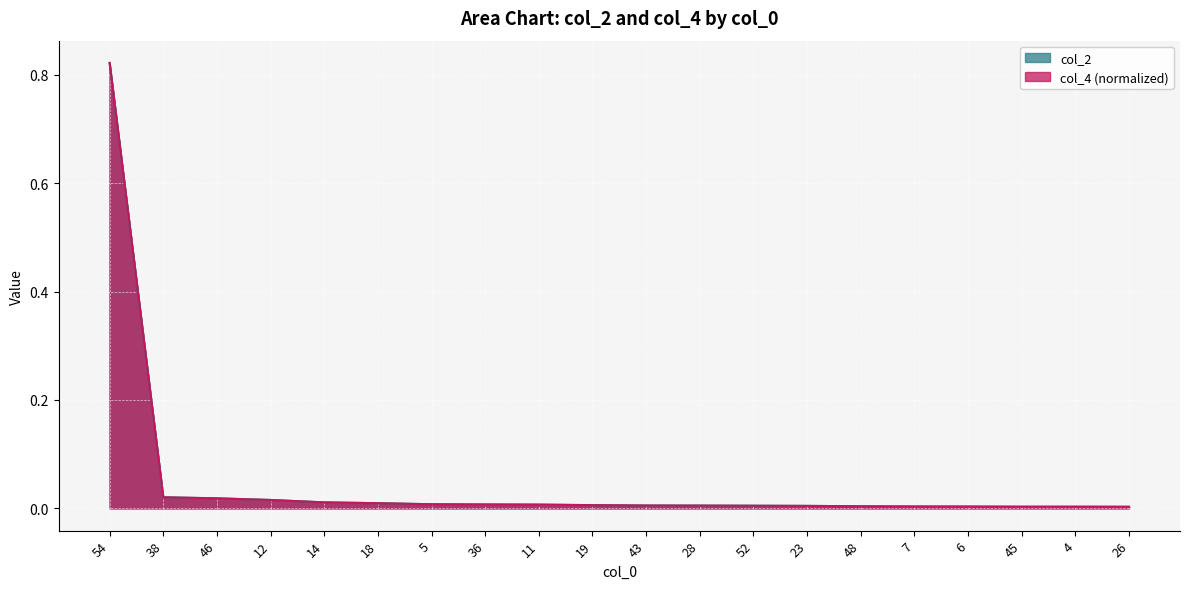

Reading left to right, what are all the values shown in this chart?

col_2: 0.8	0.0	0.0	0.0	0.0	0.0	0.0	0.0	0.0	0.0	0.0	0.0	0.0	0.0	0.0	0.0	0.0	0.0	0.0	0.0
col_4: 0.8	0.0	0.0	0.0	0.0	0.0	0.0	0.0	0.0	0.0	0.0	0.0	0.0	0.0	0.0	0.0	0.0	0.0	0.0	0.0